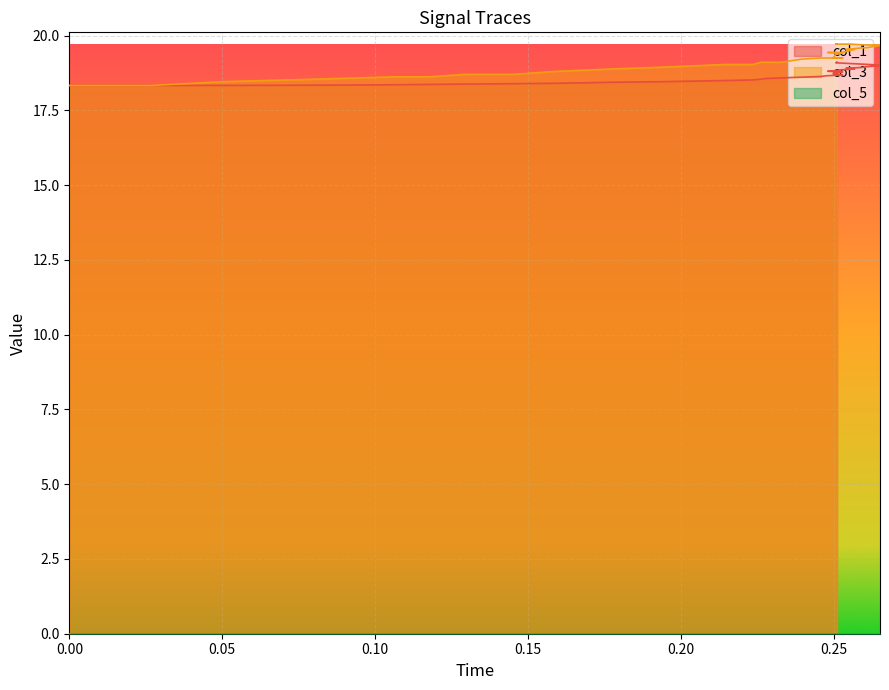

Which series has the largest range (max minus min)?

col_3